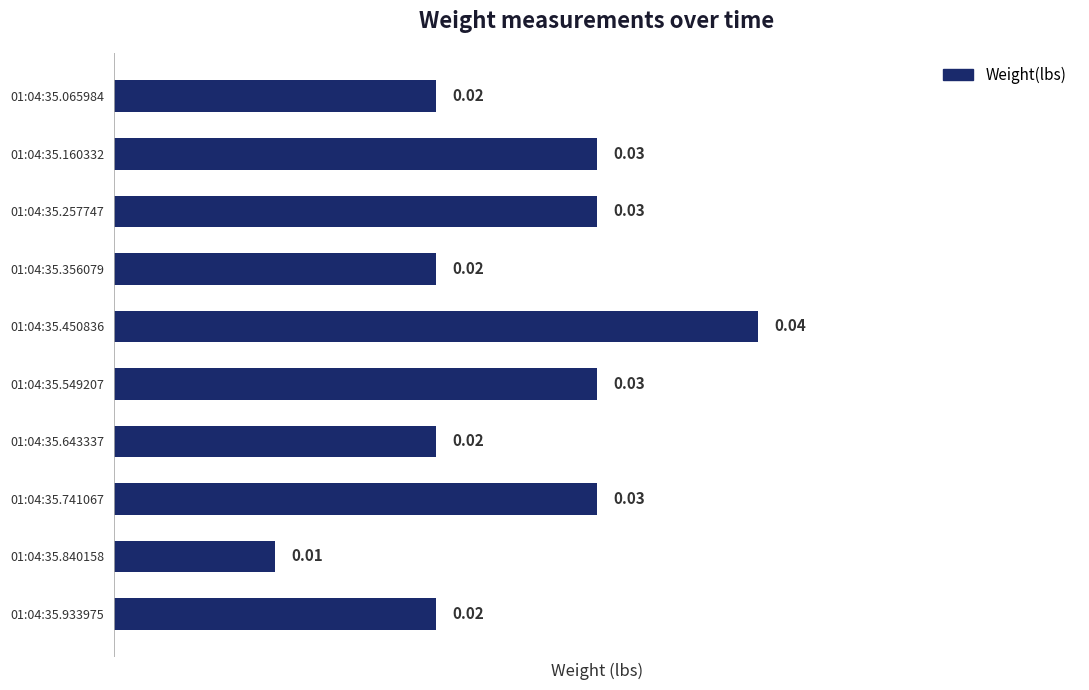

How many distinct data groups are displayed?

1